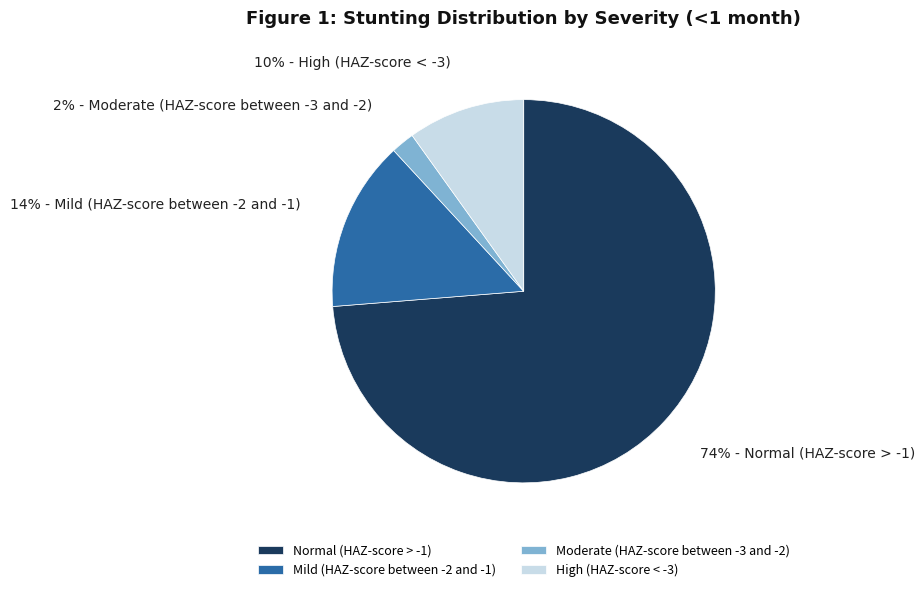

Count the number of slices in the pie.

4